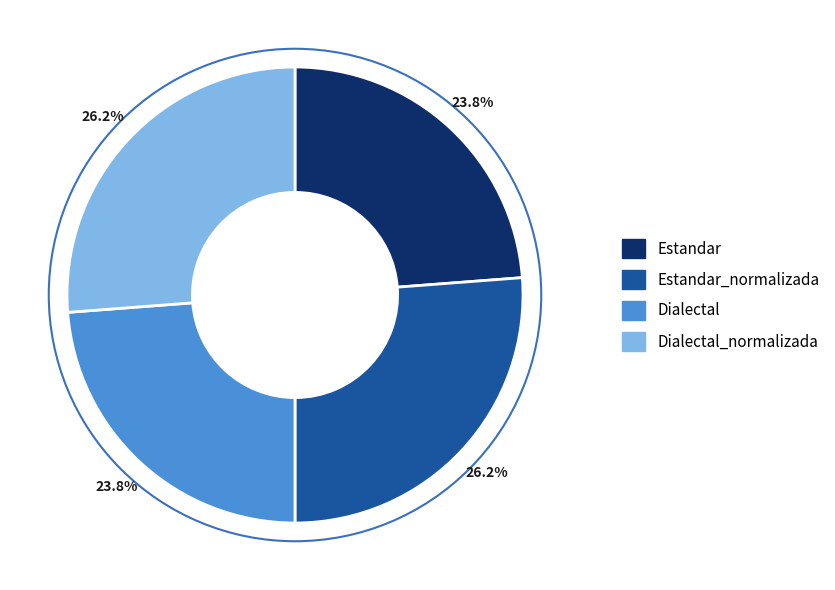

Count the number of slices in the pie.

4